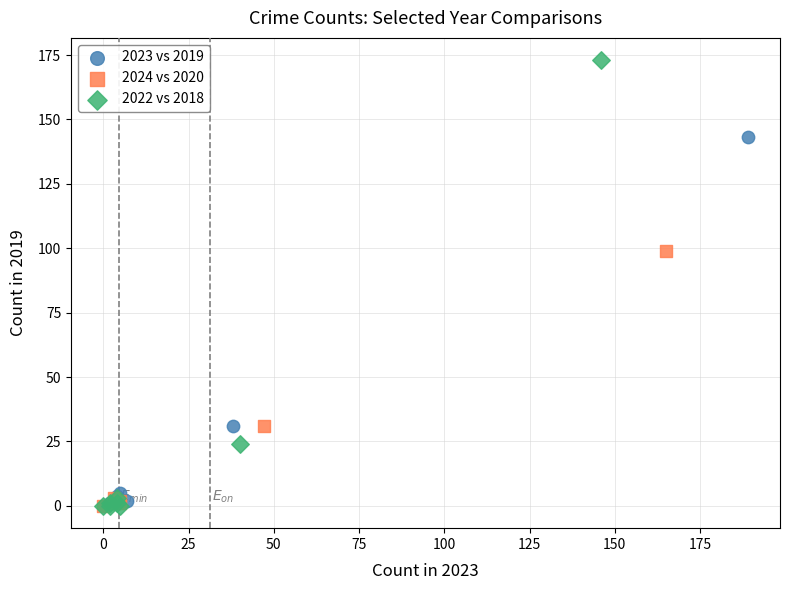

Which series has the widest spread of Y values?

2022 vs 2018